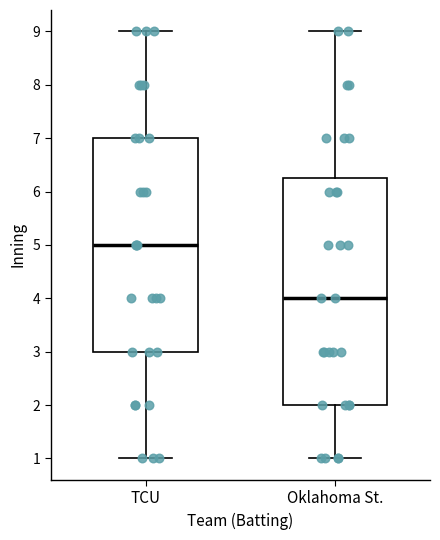

Reading left to right, read every box against the y-axis: the position of its median line, the range the box covers, and the ends of its whiskers. The values are not printed on the chart, so give them approximately, as read against the axis.

TCU: median 5.0, box 3.0 to 7.0, whiskers 1.0 to 9.0
Oklahoma St.: median 4.0, box 2.0 to 6.3, whiskers 1.0 to 9.0